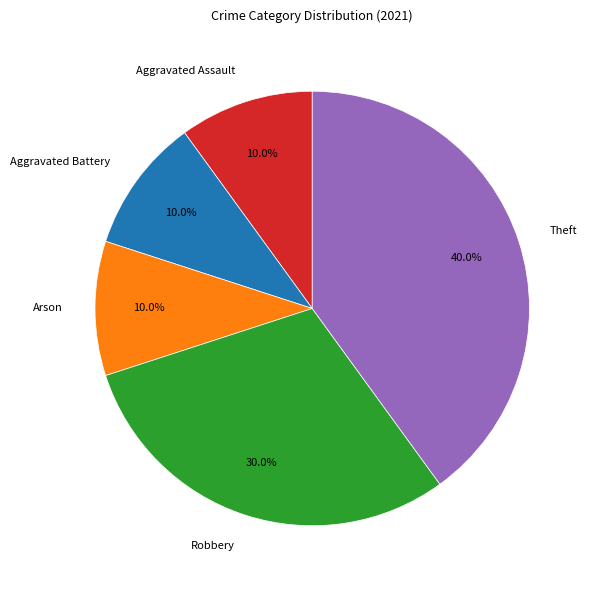

To the nearest percent, what is the difference between the largest and smallest slice percentages?

30%